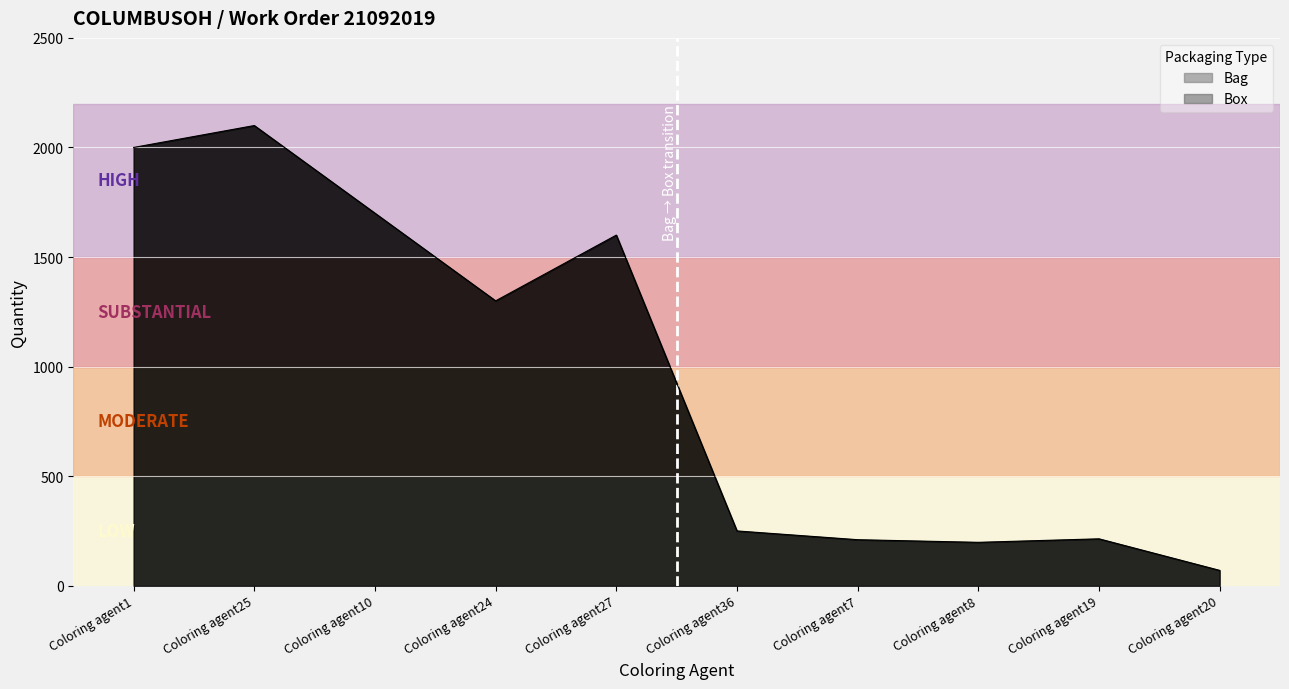

Which has a higher value, Coloring agent7 or Coloring agent20?

Coloring agent7